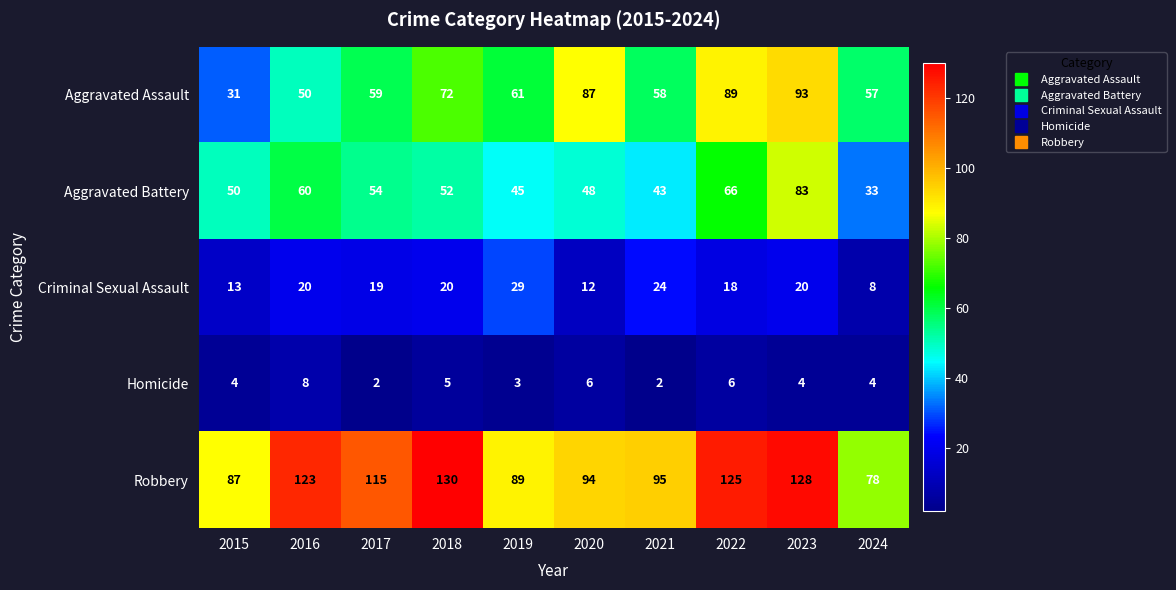

What is the difference between the Robbery values at 2022 and 2021?

30